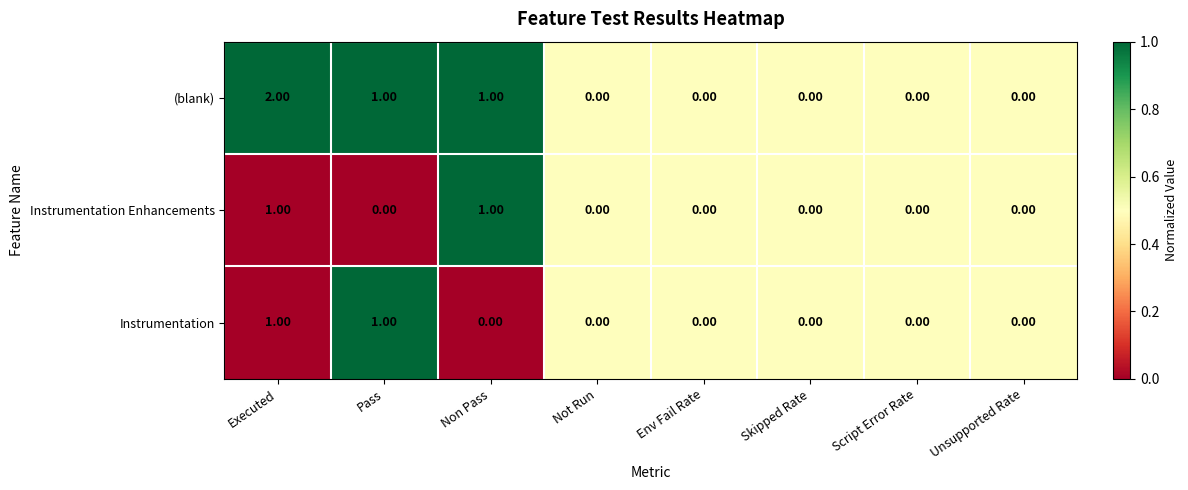

Which series has the largest range (max minus min)?

(blank)